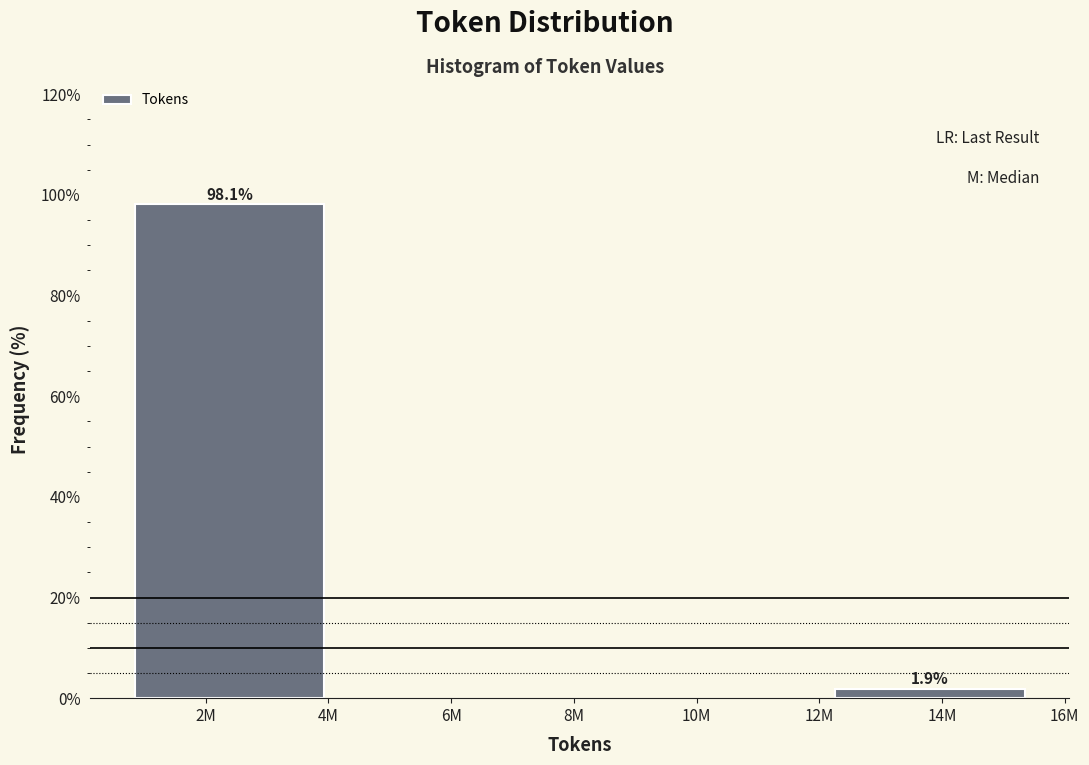

Reading left to right, list all the values displayed in this chart.

2M=98.1	14M=1.9